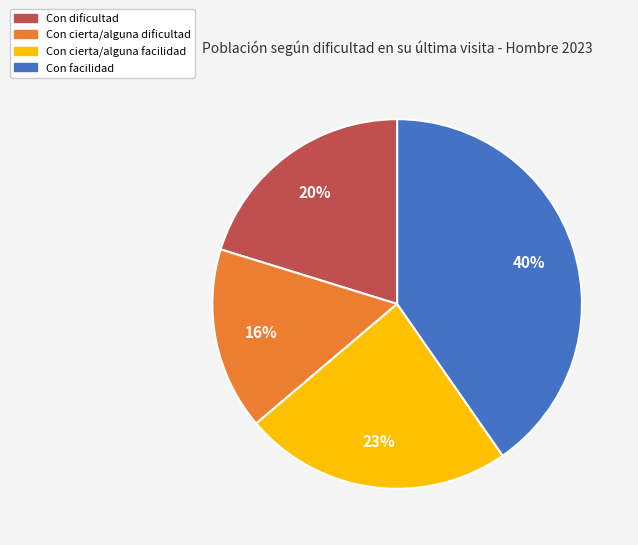

Rank the categories by value from highest to lowest.

Con facilidad, Con cierta/alguna facilidad, Con dificultad, Con cierta/alguna dificultad